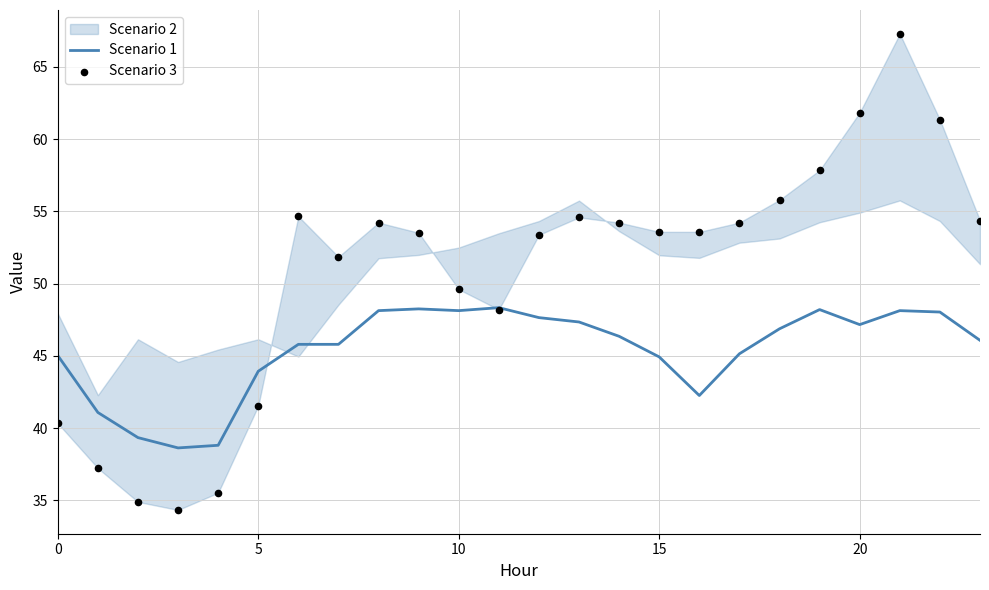

Which series has the widest spread of Y values?

Scenario 3